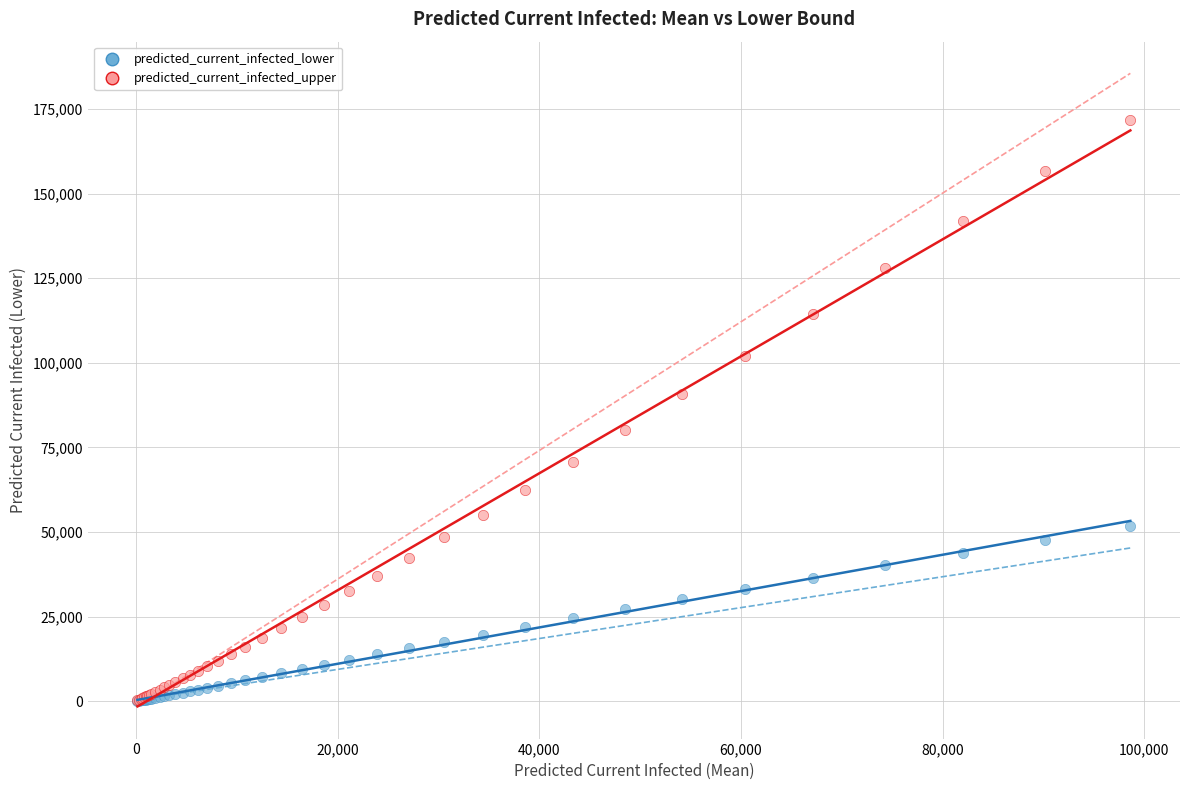

What are all the series names shown in the legend?

predicted_current_infected_lower, predicted_current_infected_upper